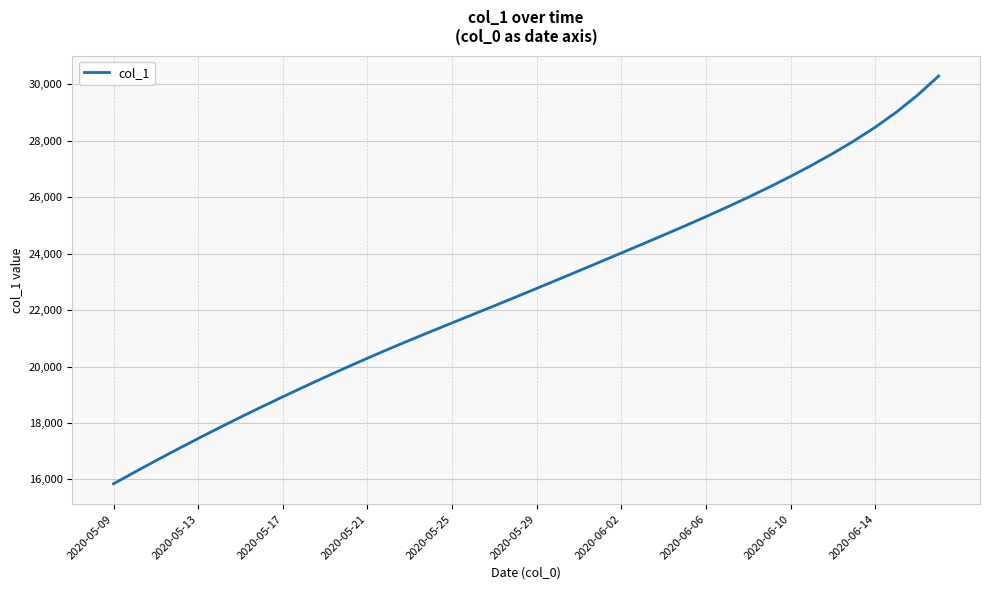

What is the greatest value displayed?

30300.8